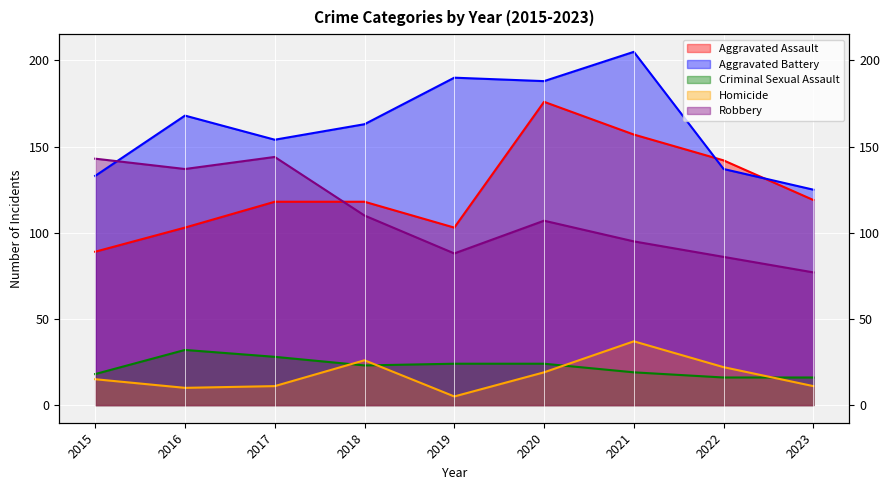

How many interior local valleys does the Criminal Sexual Assault series have?

1